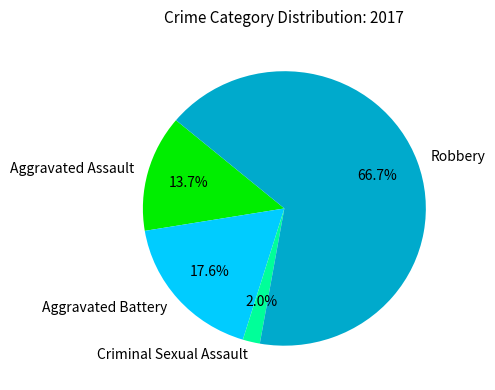

Count the number of slices in the pie.

4